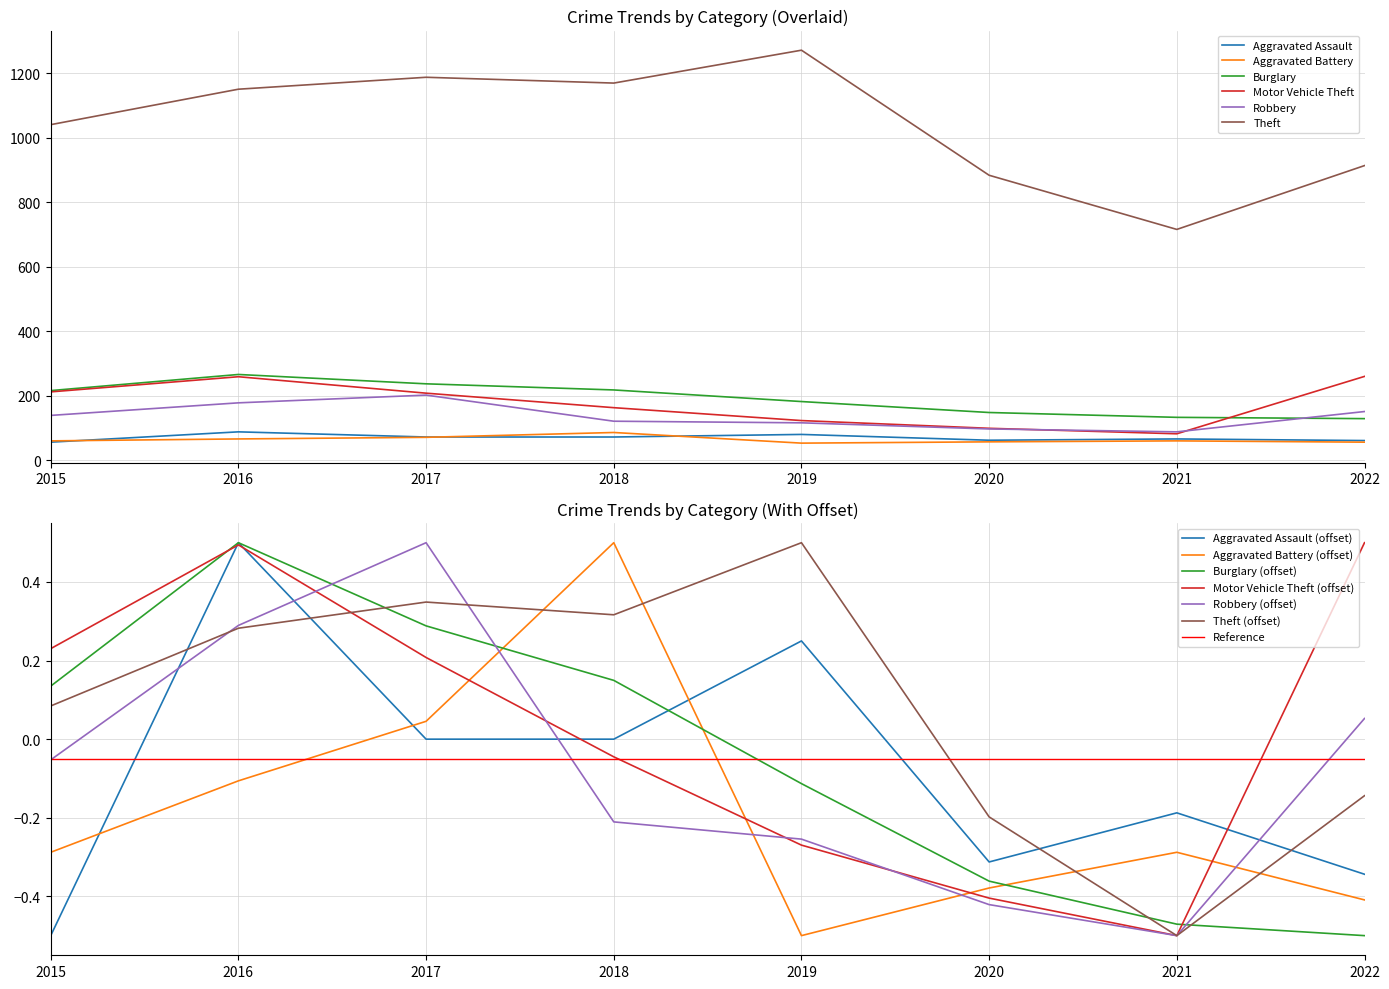

How many data points in Theft are above 1151?

3